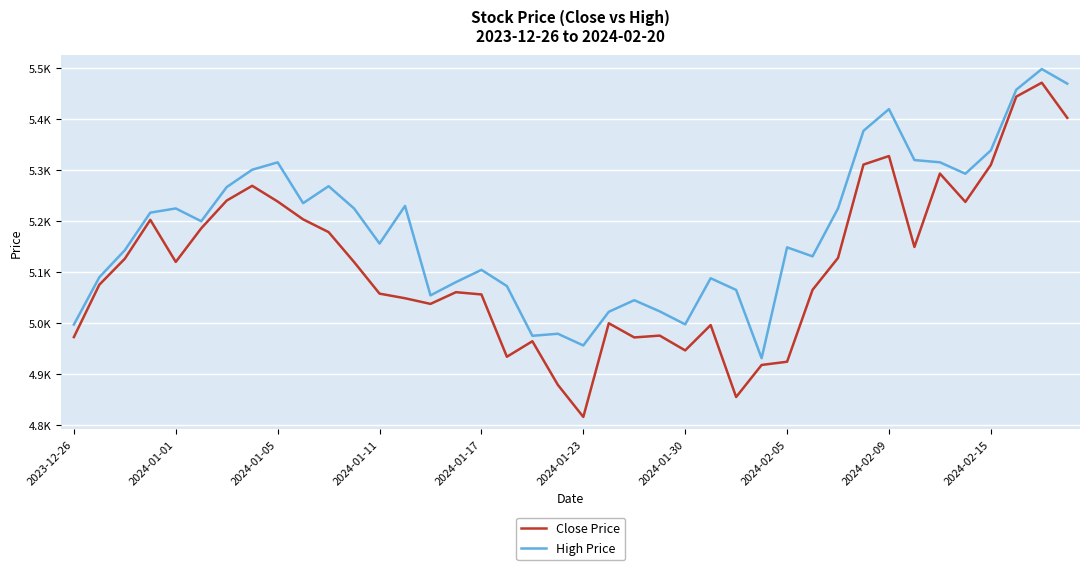

Is this an area chart (filled region under the line)?

No